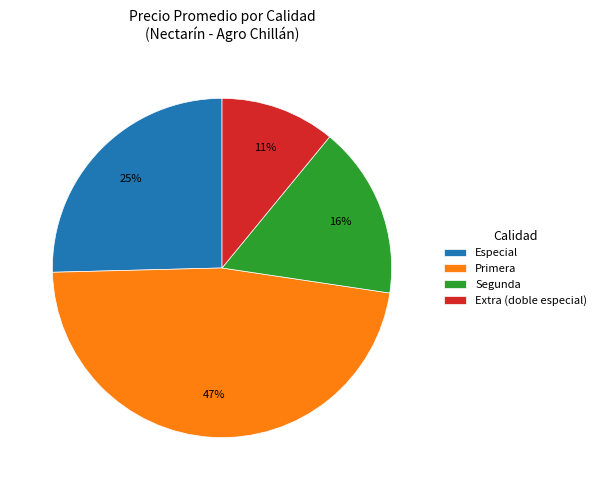

What percentage is the Segunda slice, to the nearest percent?

16%